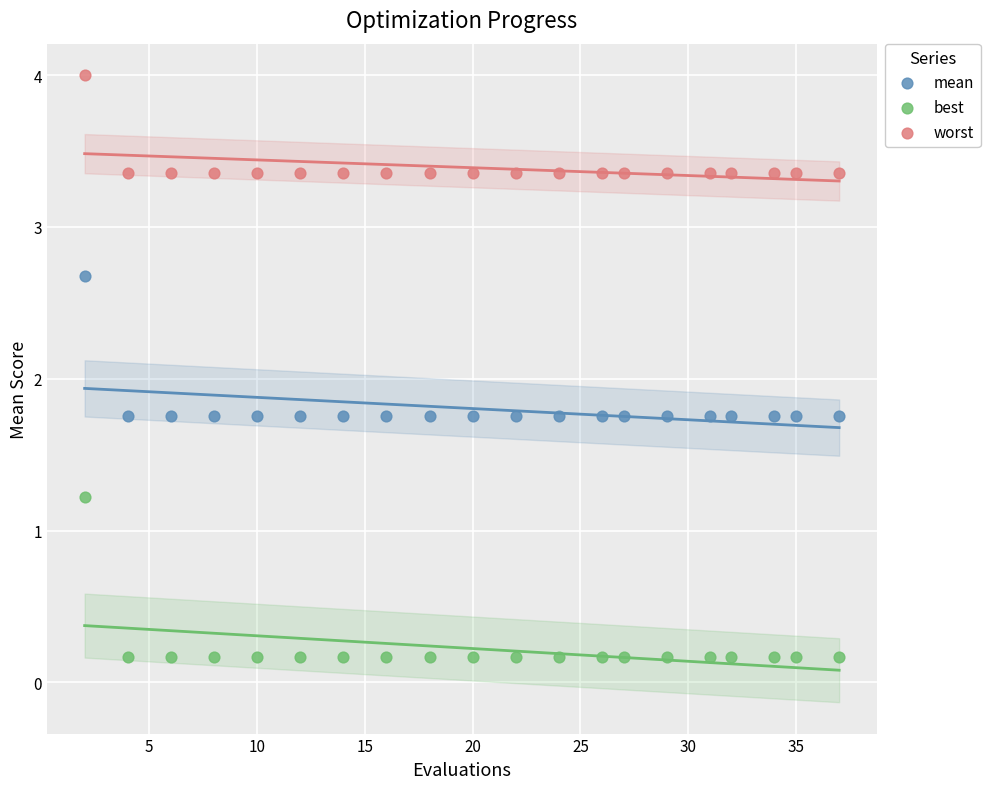

Which series contains the highest Y value?

worst